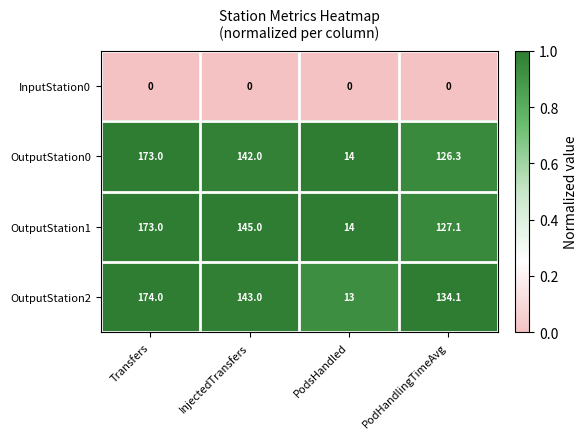

Reading right to left, list all the values displayed in this chart.

InputStation0: 0.0	0.0	0.0	0.0
OutputStation0: 126.3	14.0	142.0	173.0
OutputStation1: 127.1	14.0	145.0	173.0
OutputStation2: 134.1	13.0	143.0	174.0